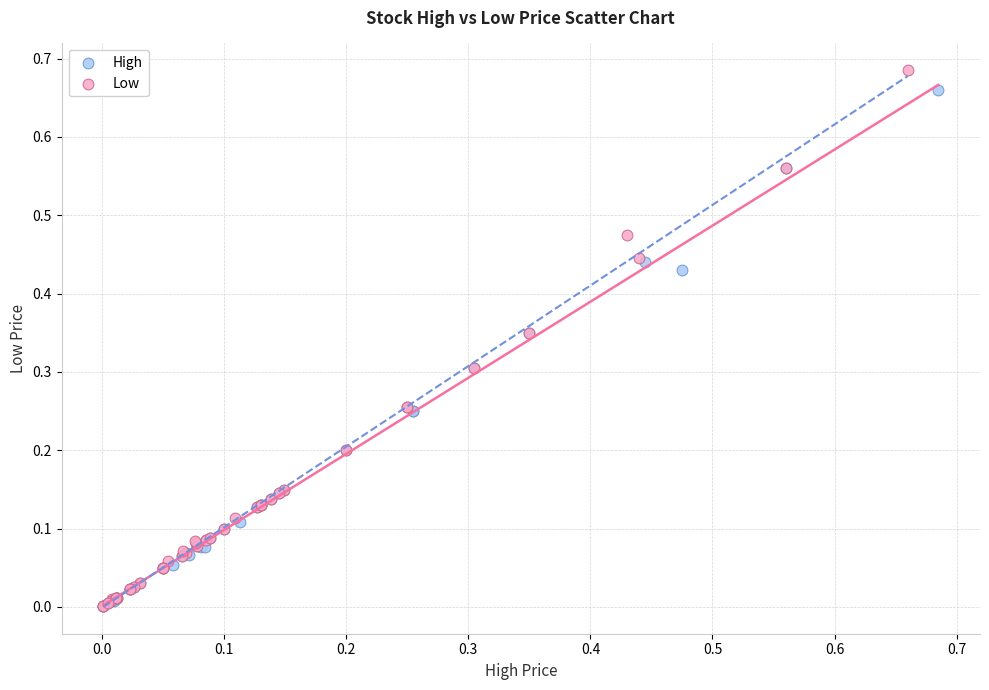

What are all the series names shown in the legend?

High, Low